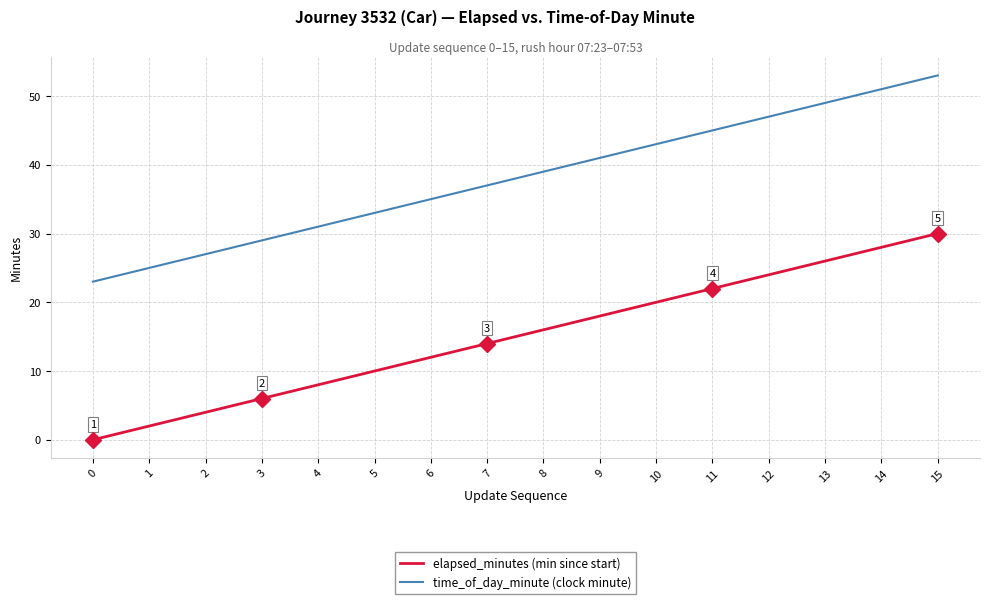

The value of time_of_day_minute (clock minute) at 1 is 44. True or false?

False